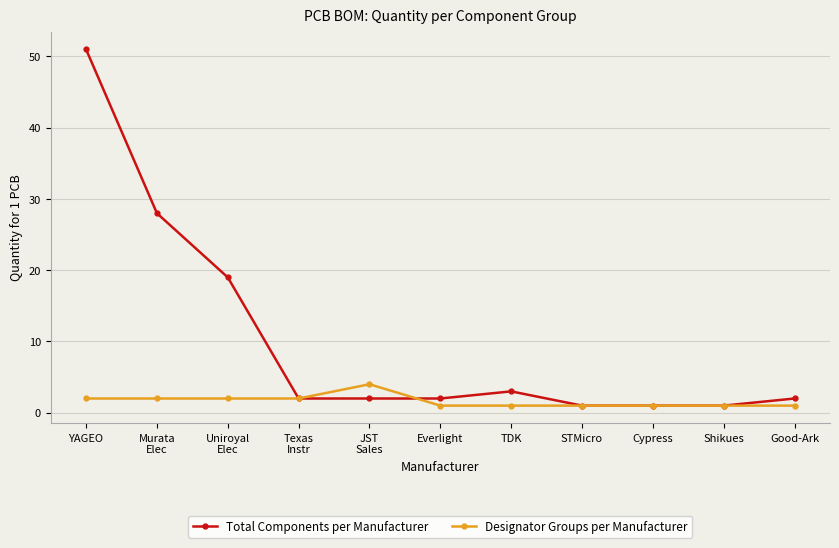

What is the greatest value displayed?

51